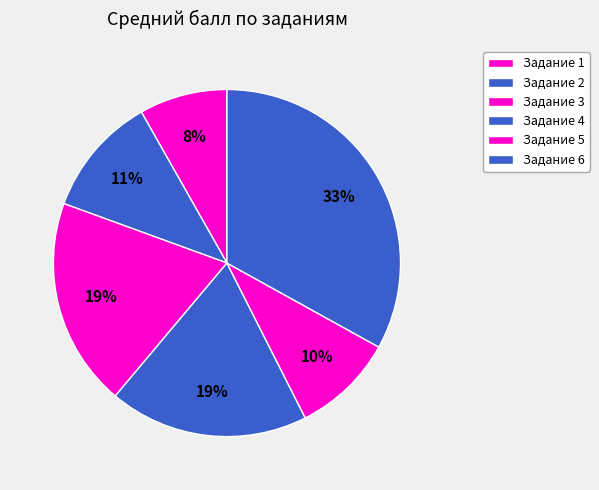

Count the number of slices in the pie.

6